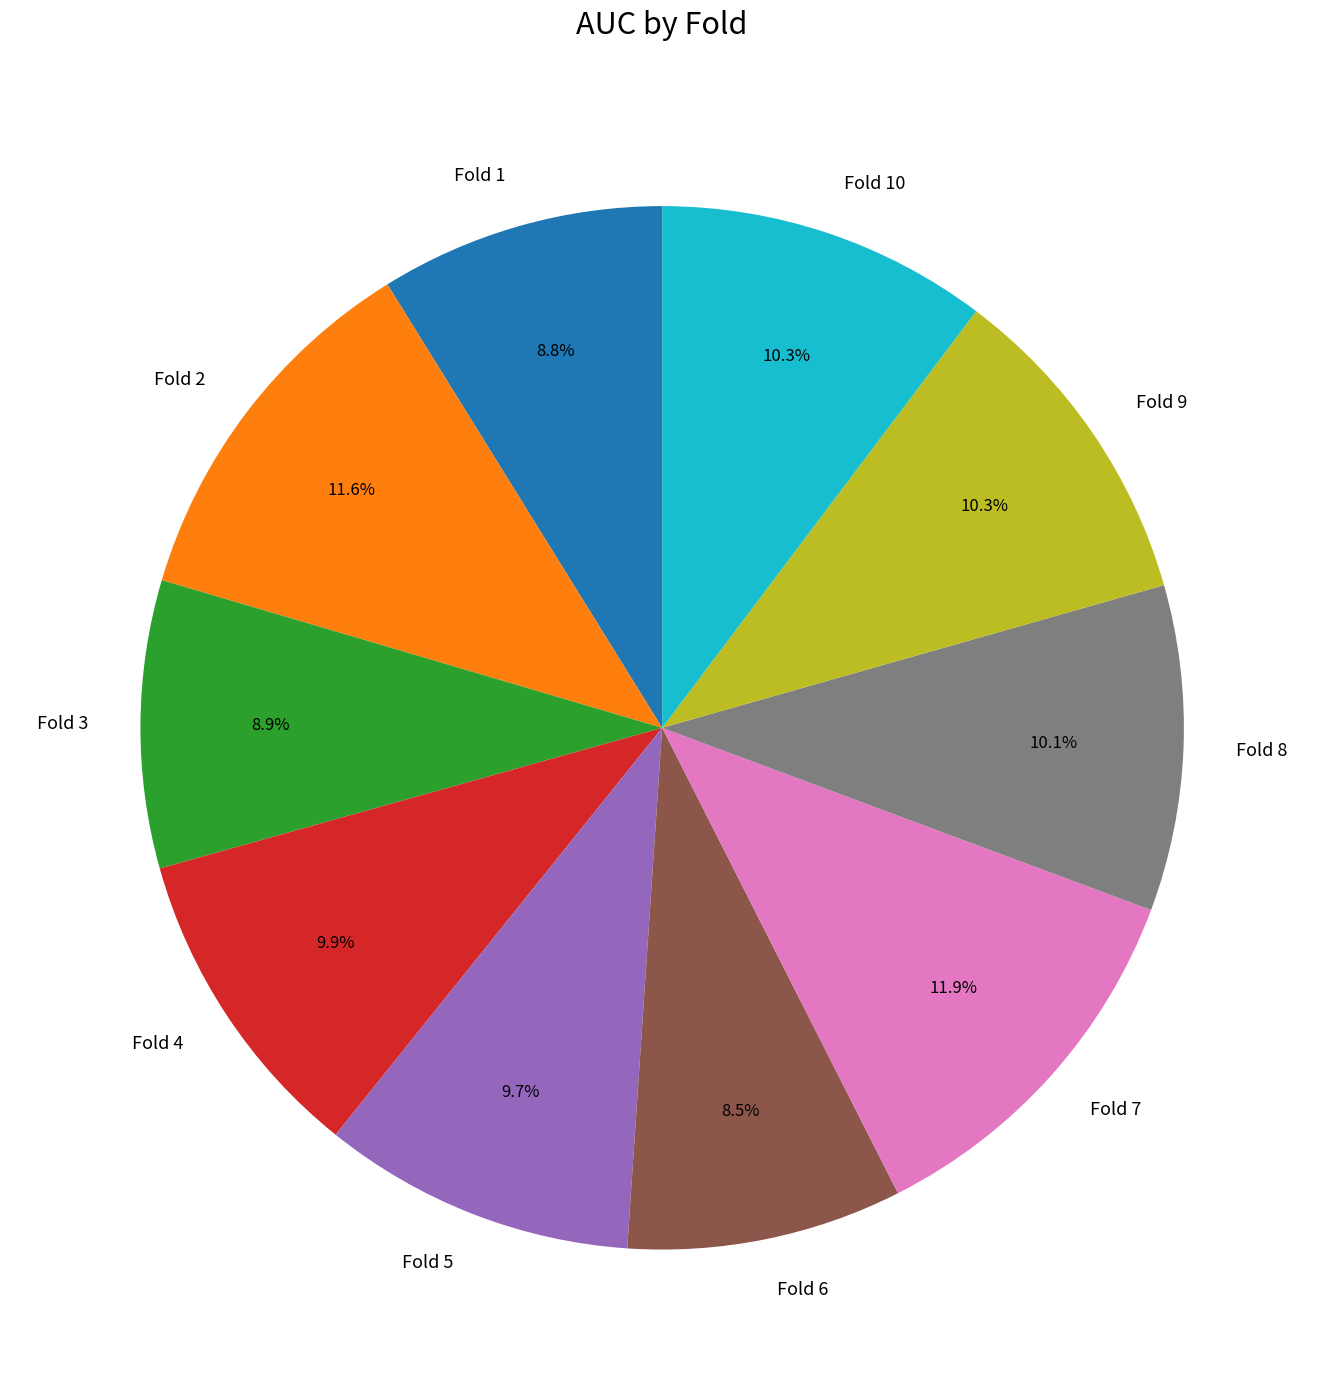

Which has a higher value, Fold 4 or Fold 3?

Fold 4